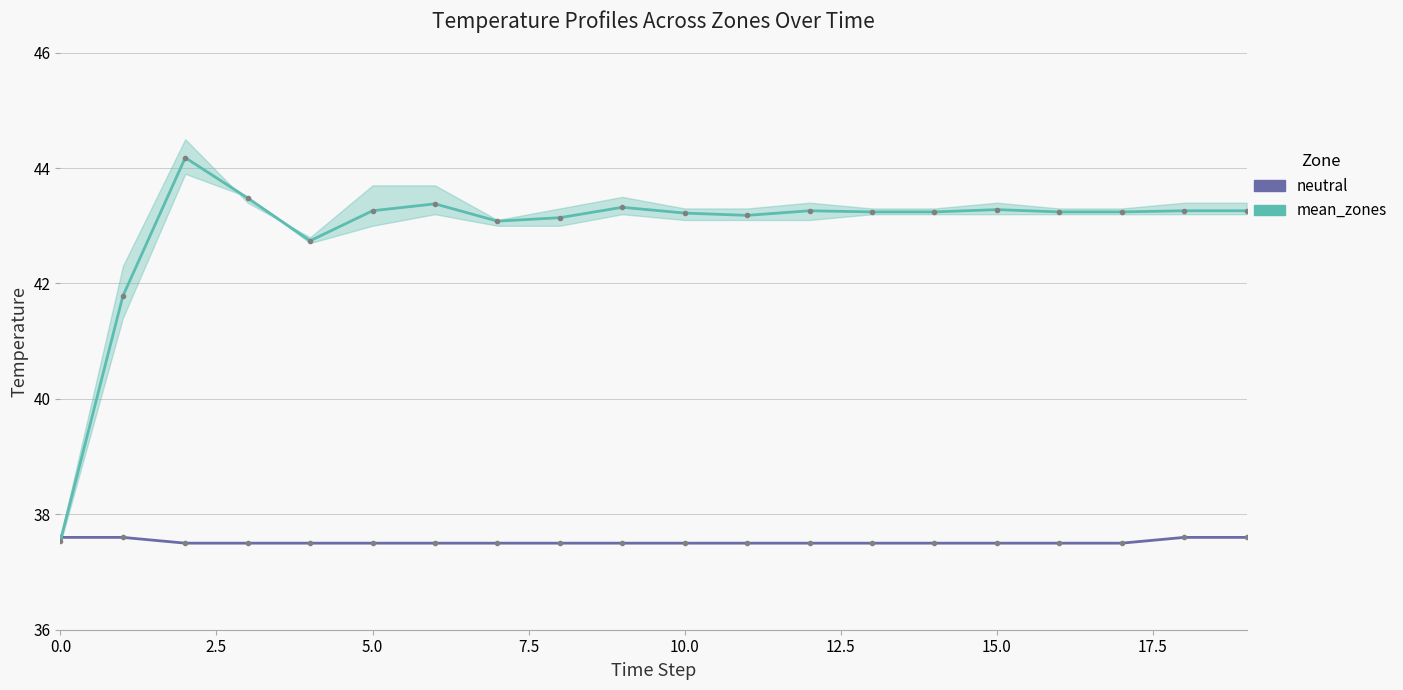

How many series are shown in this chart?

2